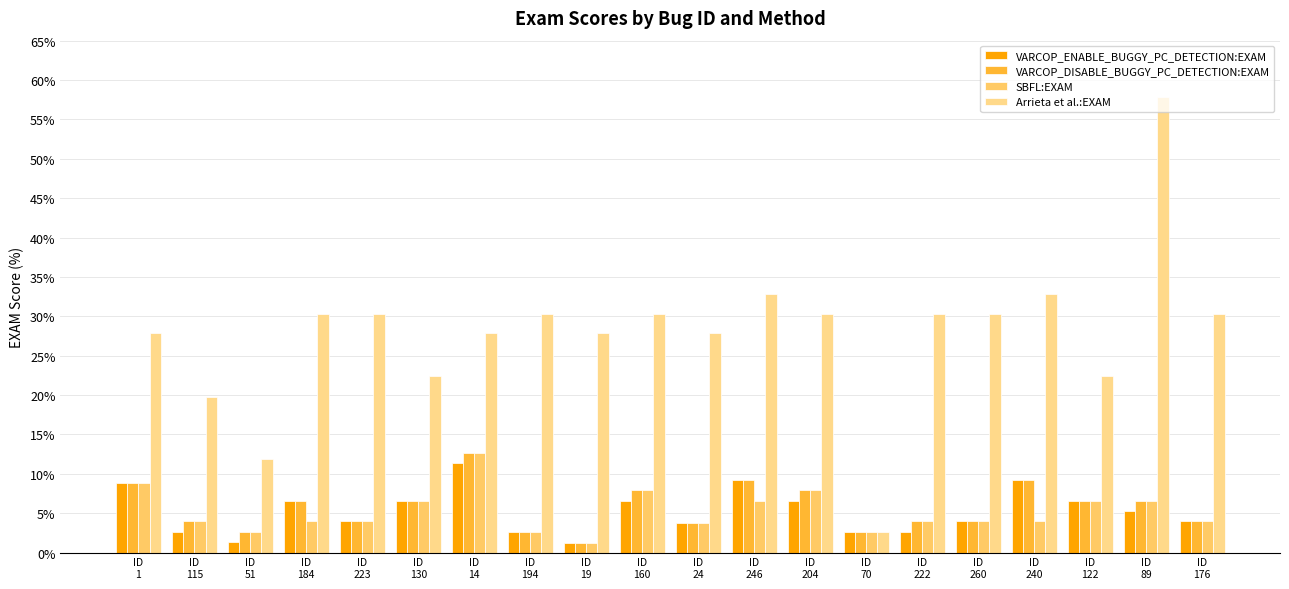

How many values in the Arrieta et al.:EXAM series are below 30?

9